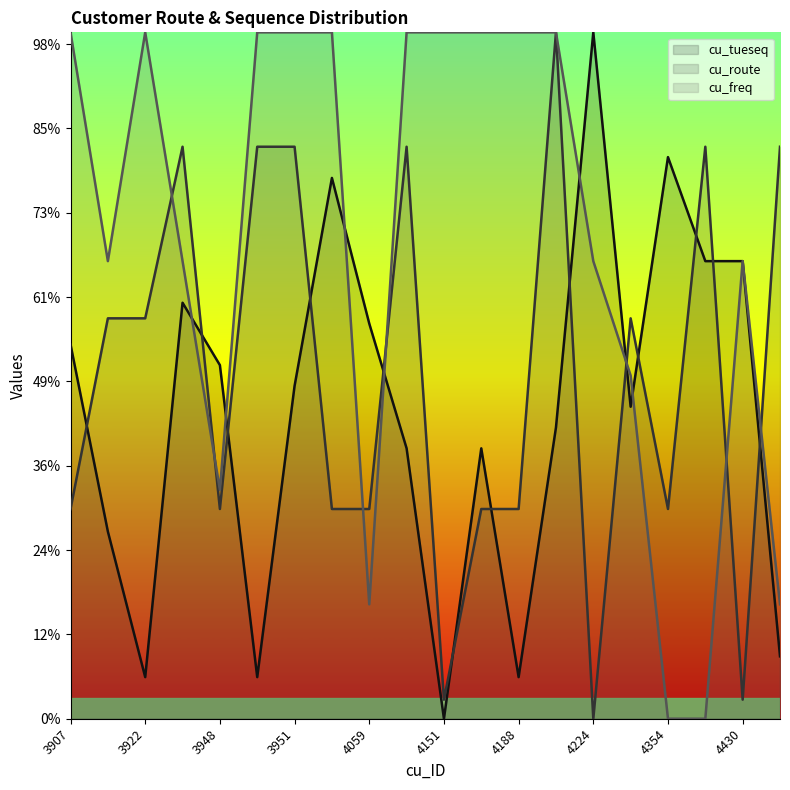

True or false: cu_tueseq has more than 0 points higher than both neighbors.

True